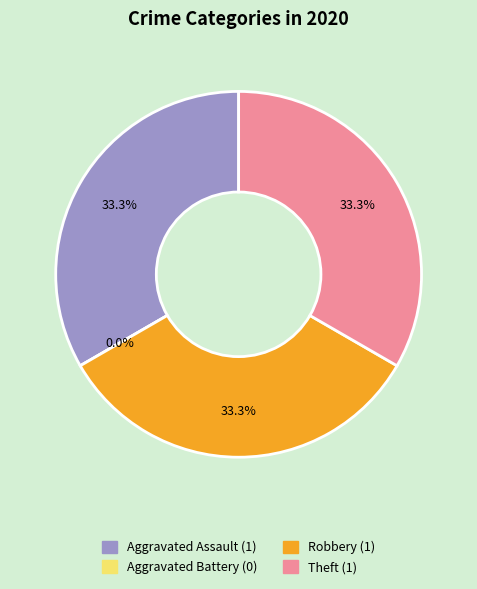

Which category has the biggest portion of the pie?

Aggravated Assault